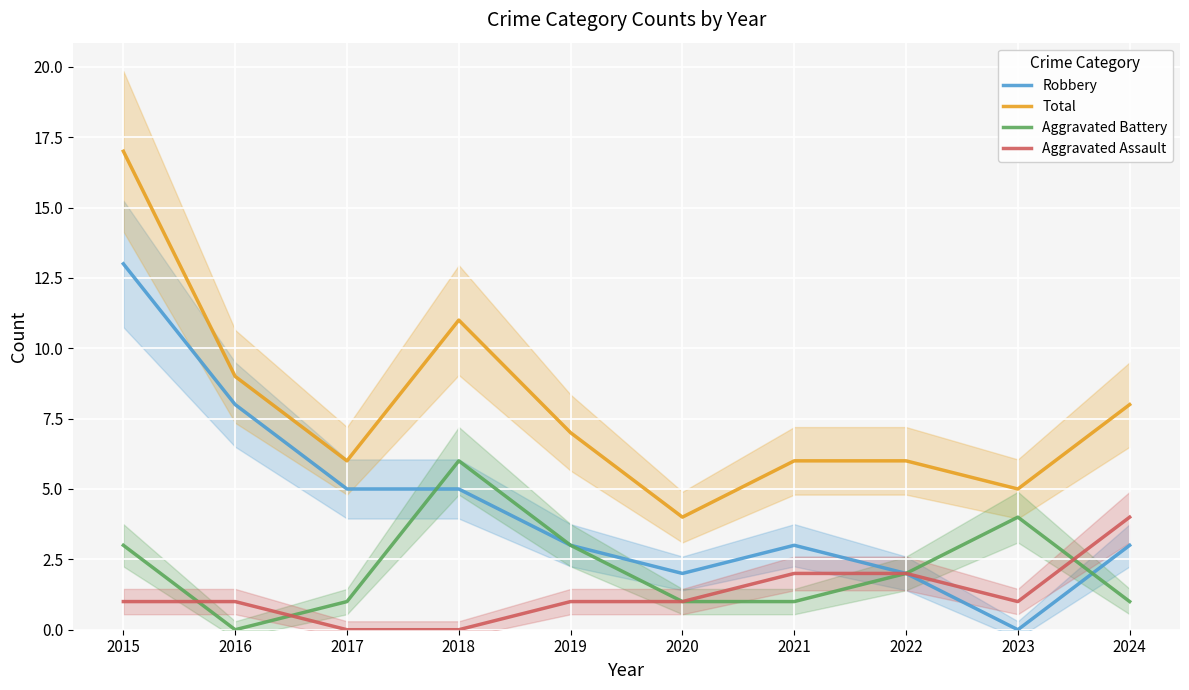

Which label corresponds to the smallest value in the chart?

2023